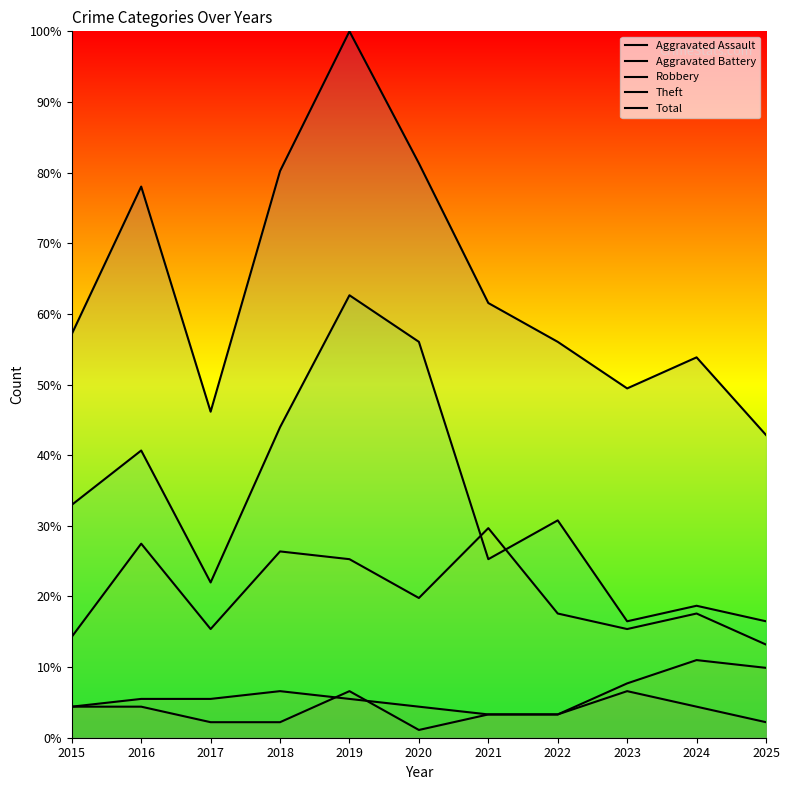

List the series in order of their peak value, lowest first.

Aggravated Assault, Aggravated Battery, Robbery, Theft, Total